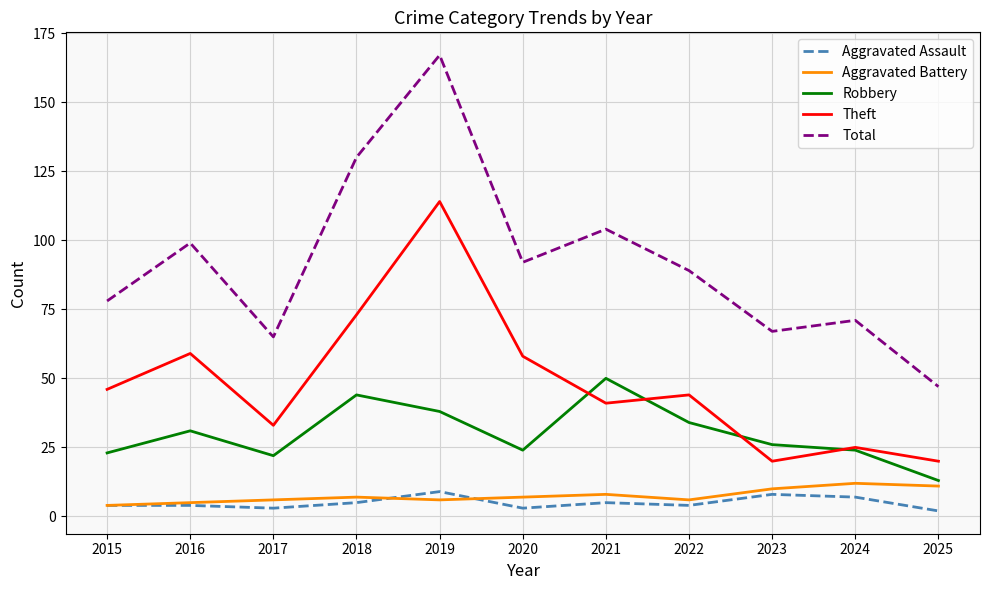

At how many categories does at least one series exceed 16?

11